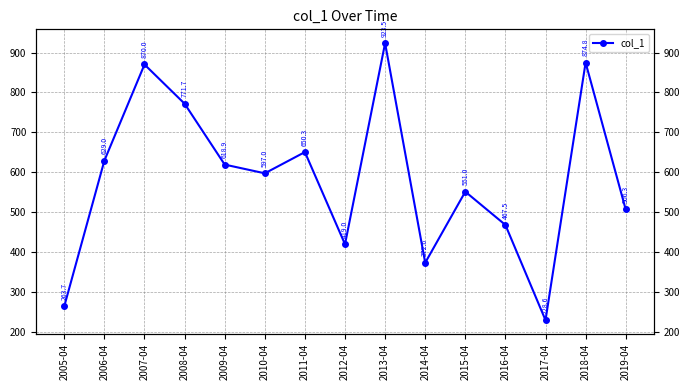

What is the label of the 7th point from the left?

2011-04